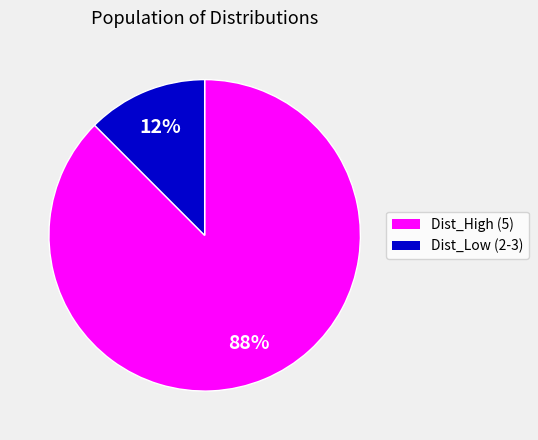

Combined, do Dist_Low (2-3) and Dist_High (5) account for over 50%?

Yes